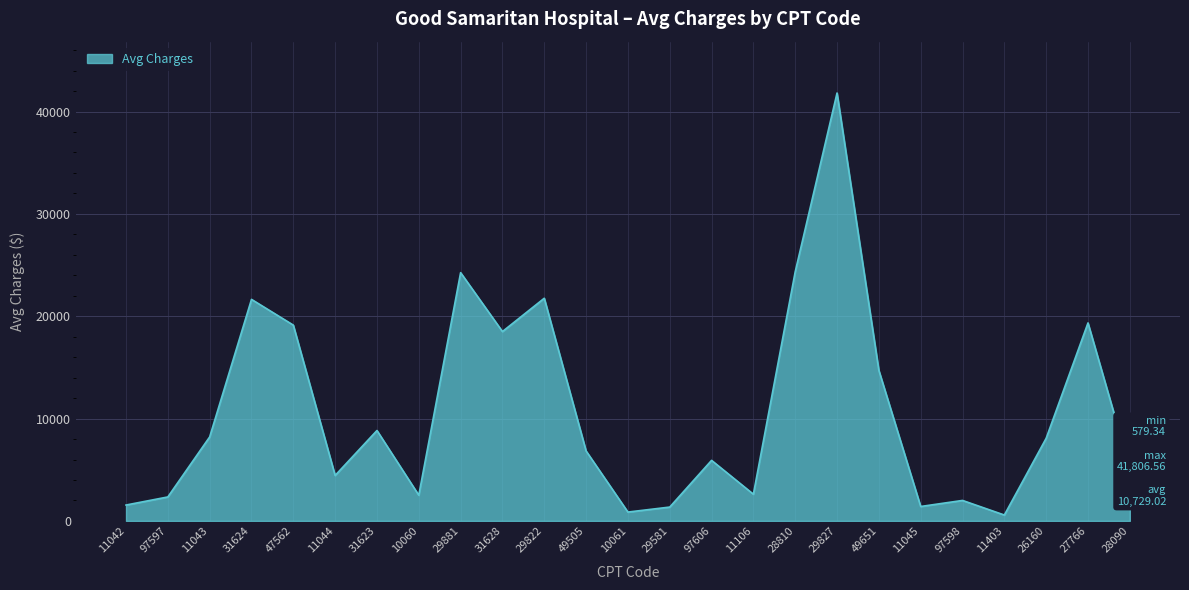

Read the value at 97598.

2003.2